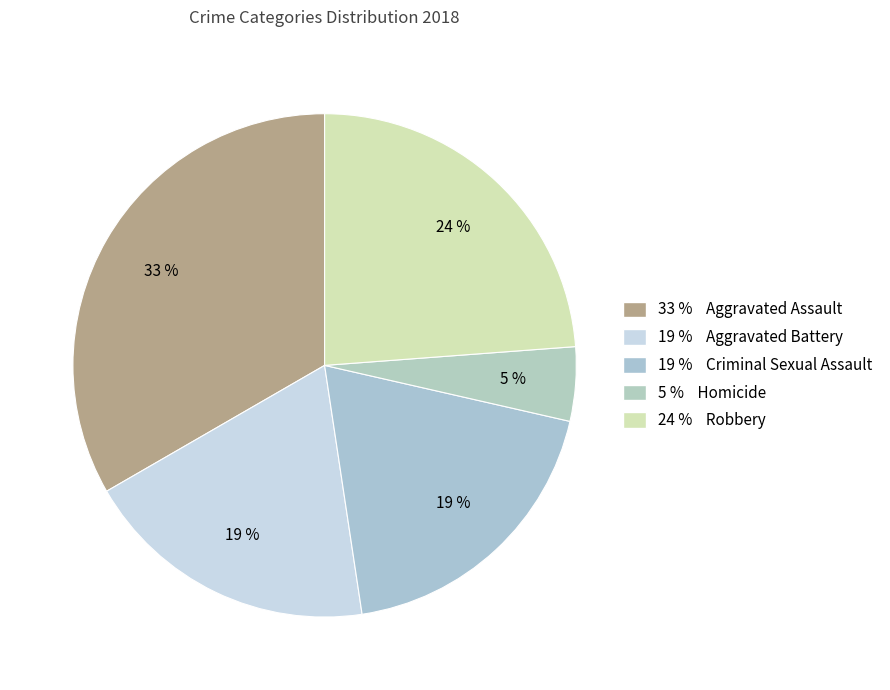

Rank the categories by value from highest to lowest.

Aggravated Assault, Robbery, Aggravated Battery, Criminal Sexual Assault, Homicide